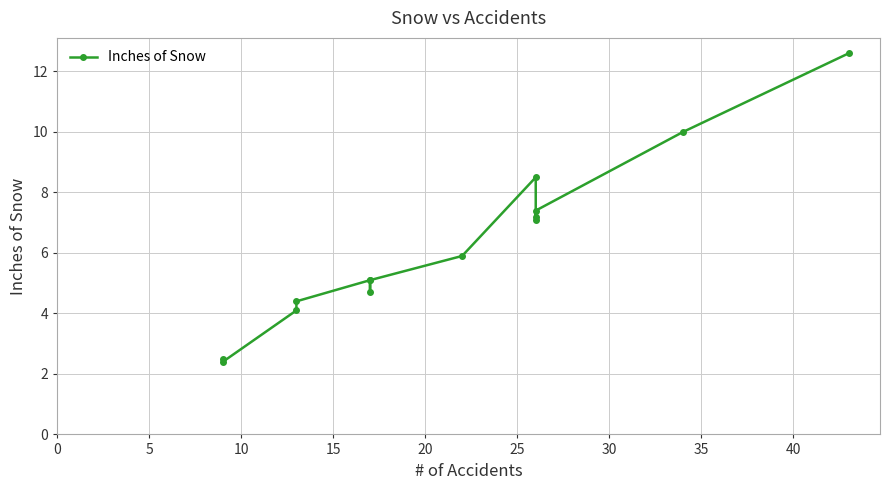

What is the change in value from 30 to 10?

+2.1